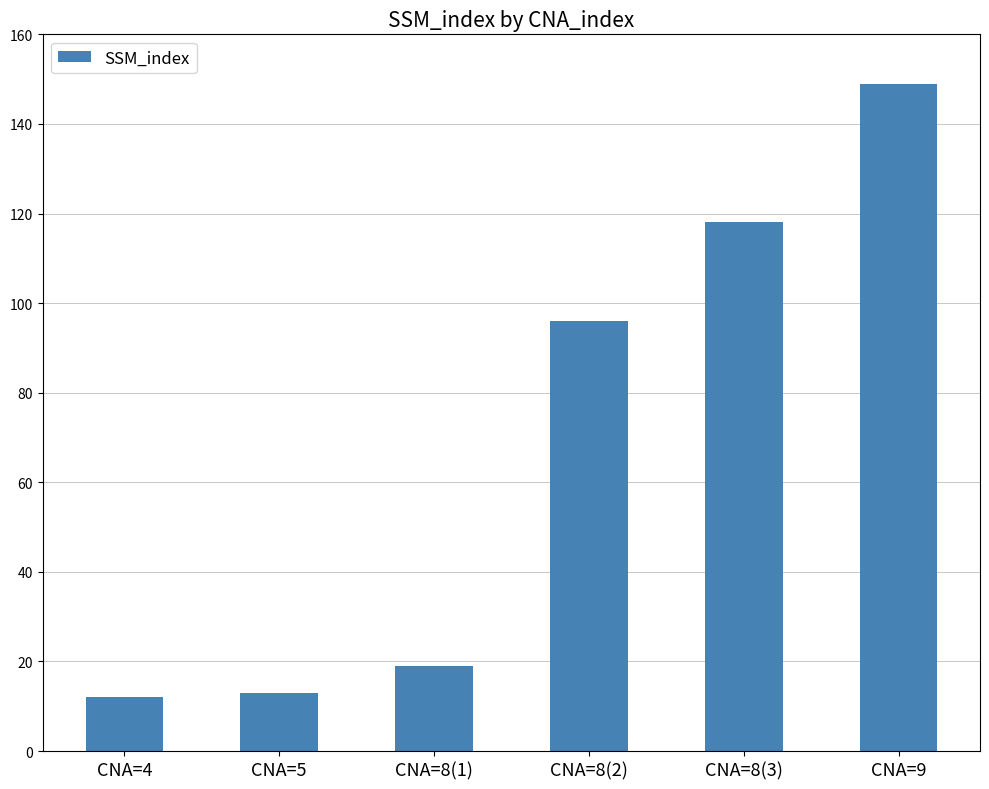

What is the change in value from CNA=4 to CNA=9?

+137